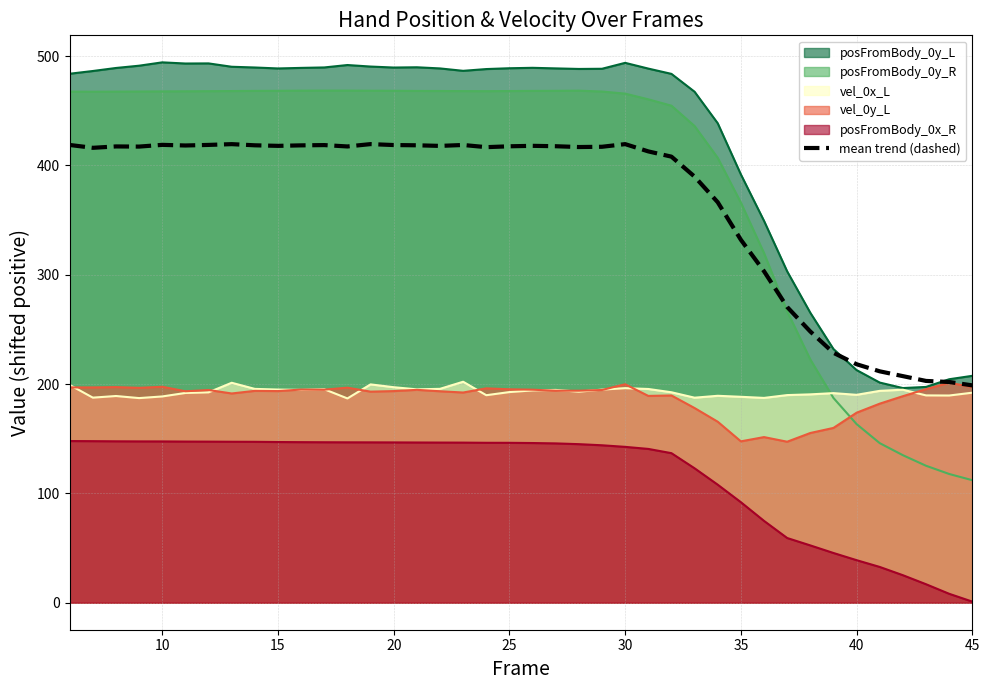

Which series has the largest total across all categories?

posFromBody_0y_L